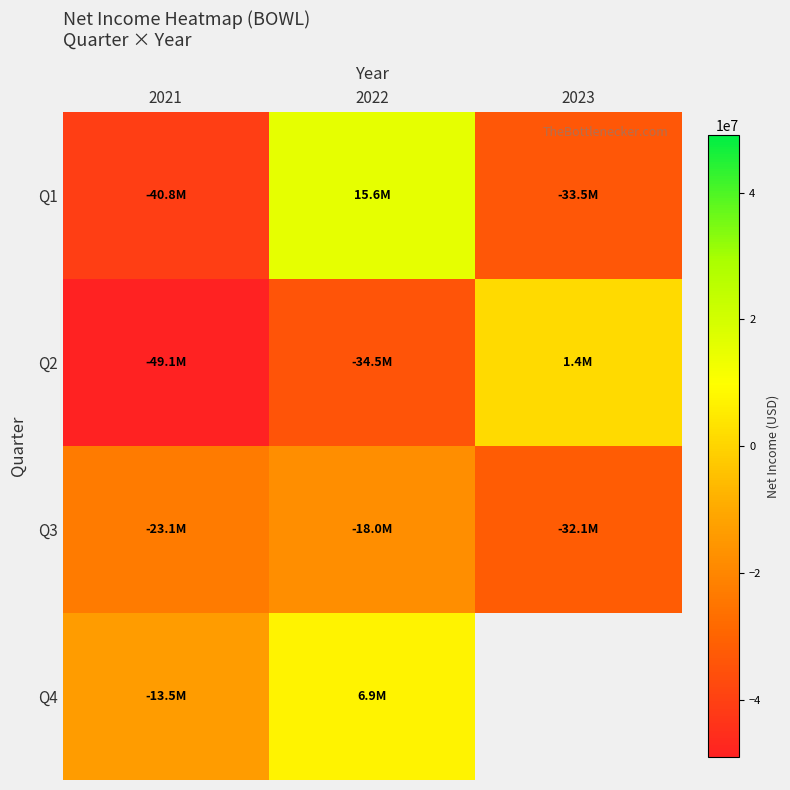

The Q3 series shows -49773614.7 at 2023. True or false?

False